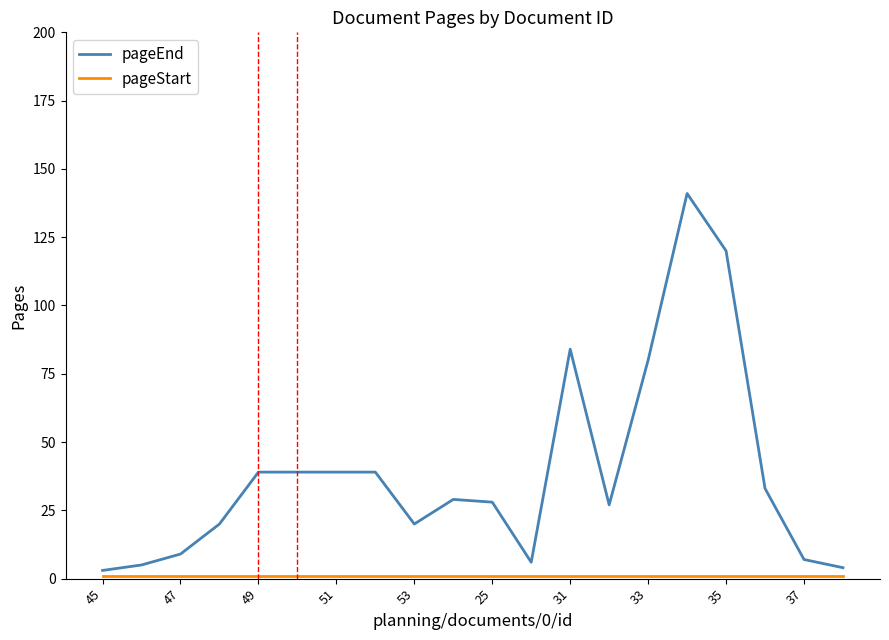

What is the maximum value shown in the chart?

141